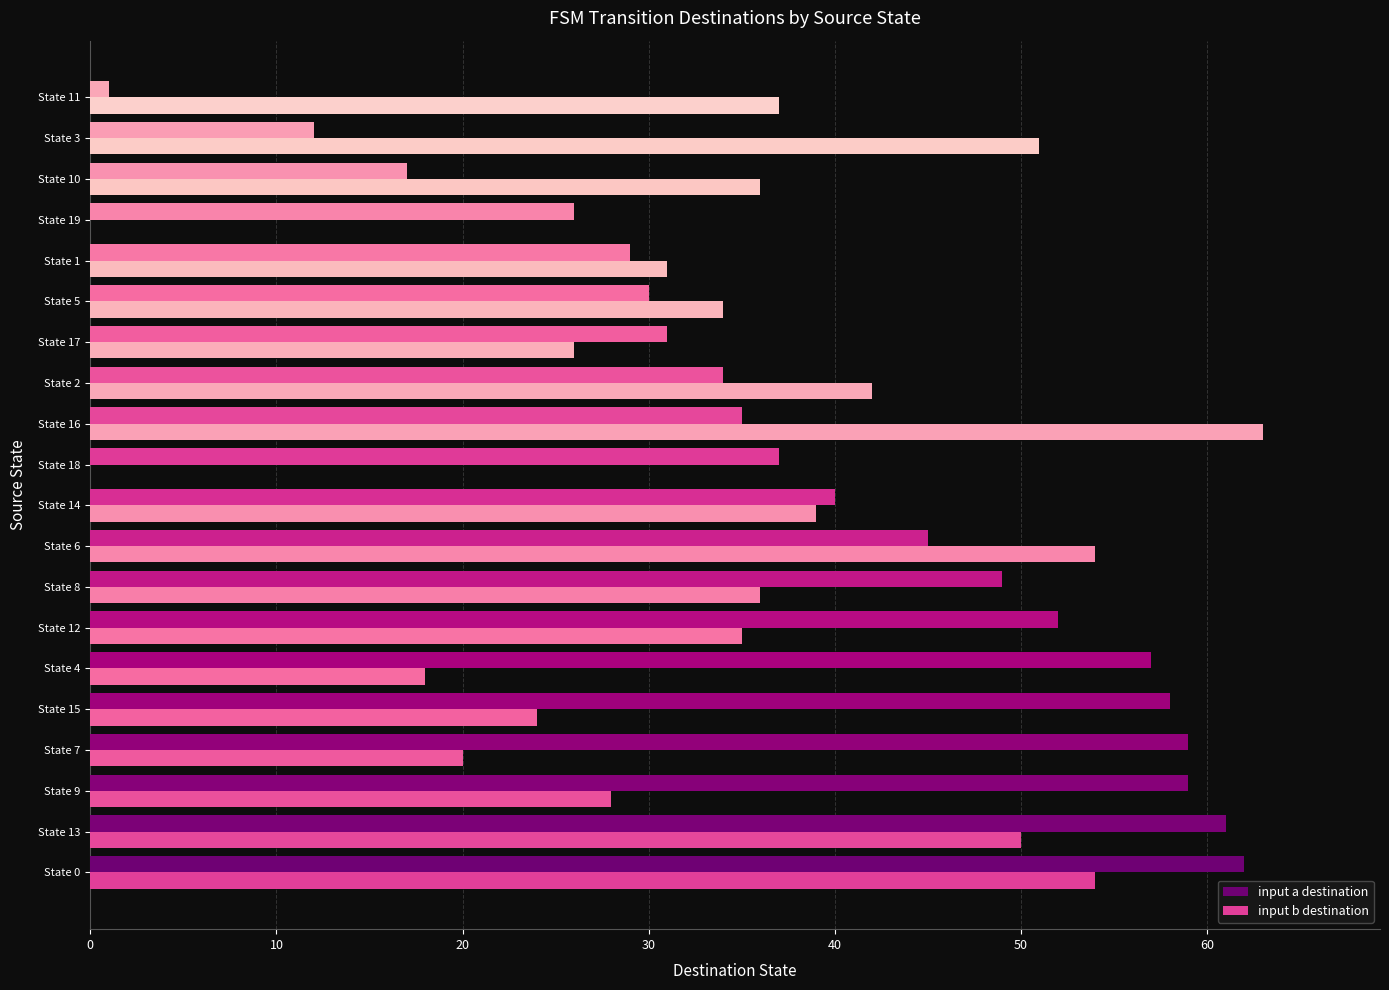

How many bars are there in total?

40